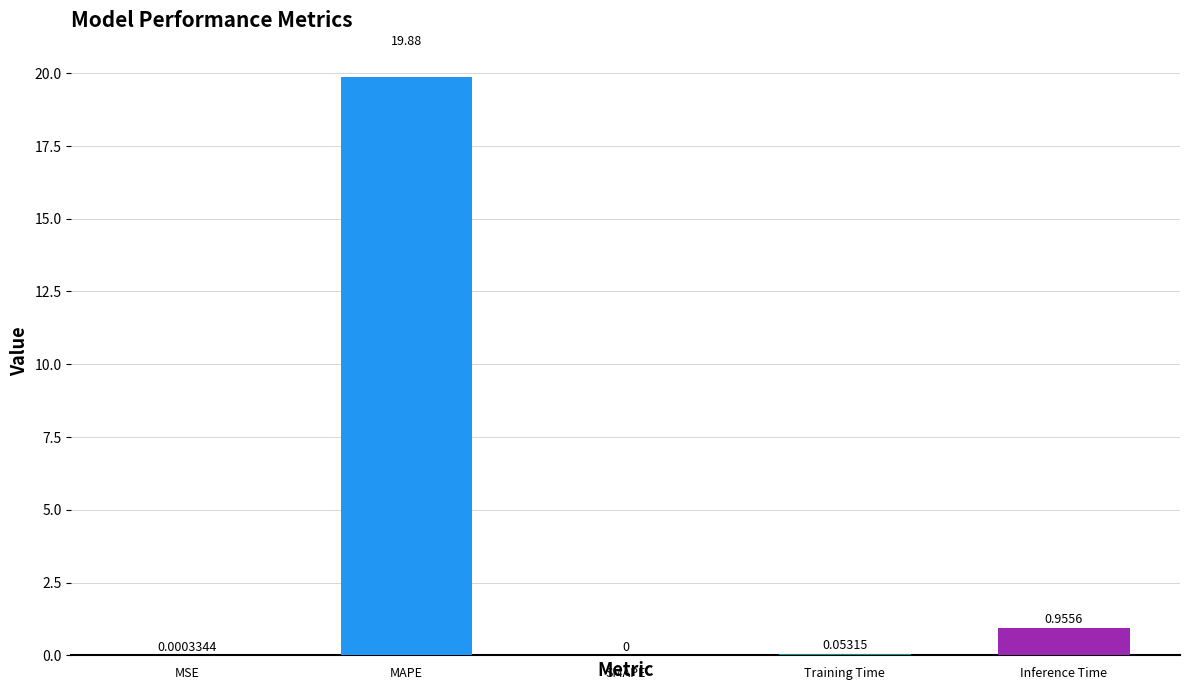

Where is the data nearest to the value 9?

4